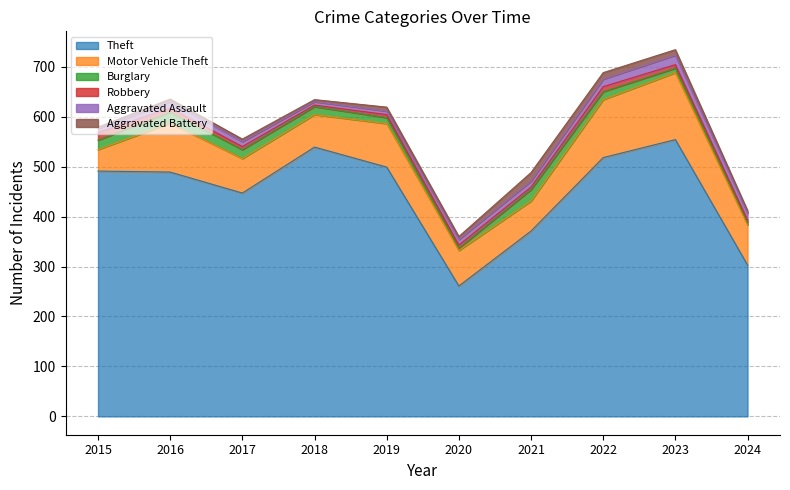

The value of Aggravated Battery at 2015 is 2. True or false?

False